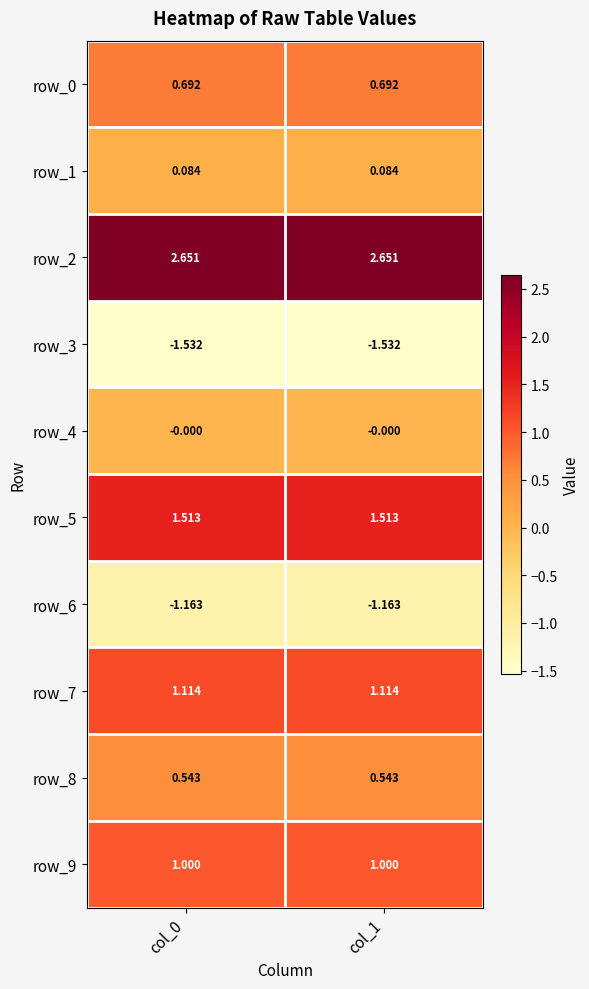

Is the value of row_1 at col_1 greater than the value of row_2 at col_1?

No